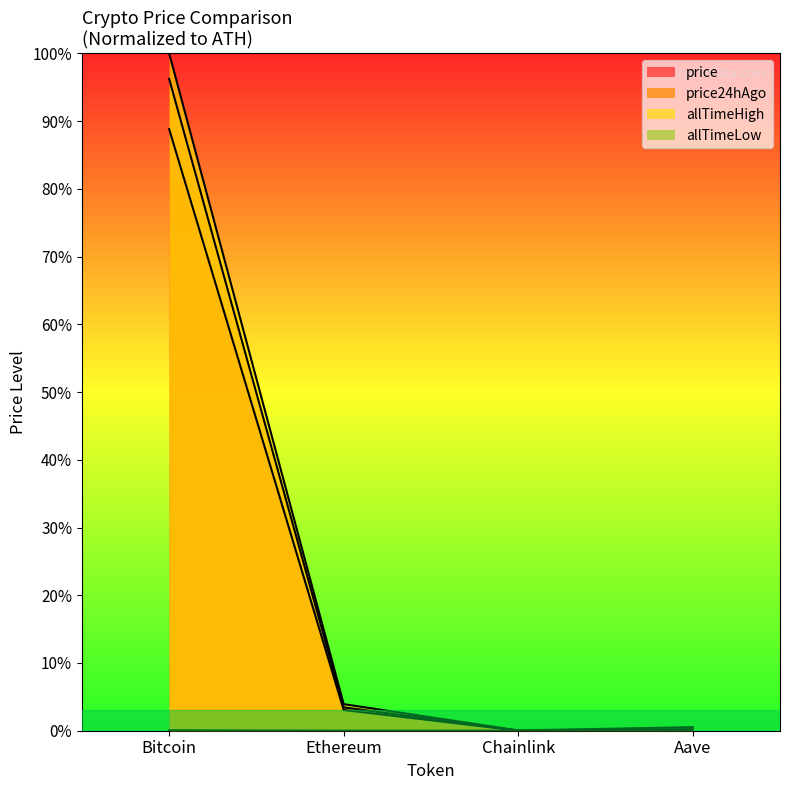

Count the number of categories in the chart.

4